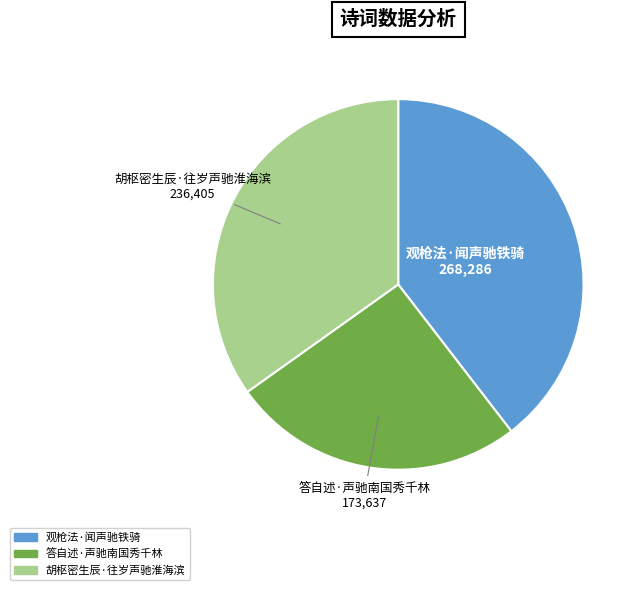

Rank the categories by value from lowest to highest.

答自述·声驰南国秀千林, 胡枢密生辰·往岁声驰淮海滨, 观枪法·闻声驰铁骑